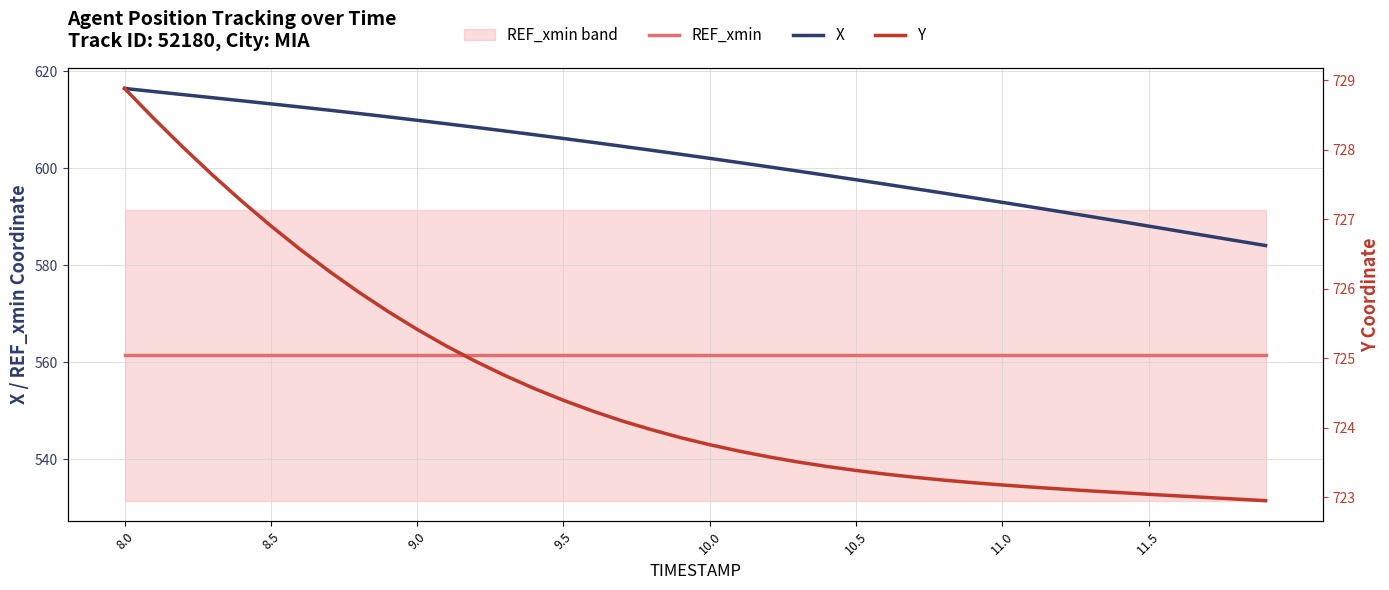

Does the chart display data point markers on the line(s)?

No